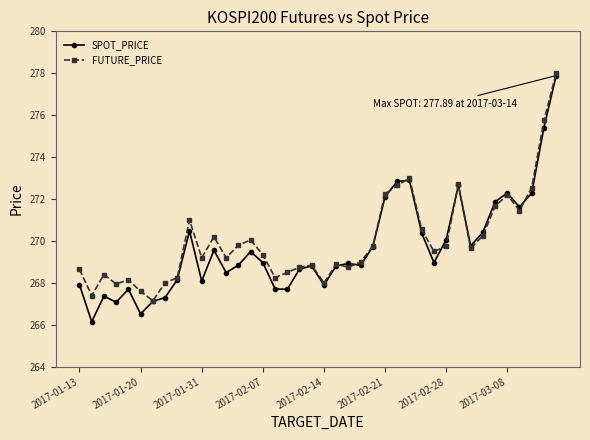

Which series has the largest range (max minus min)?

SPOT_PRICE